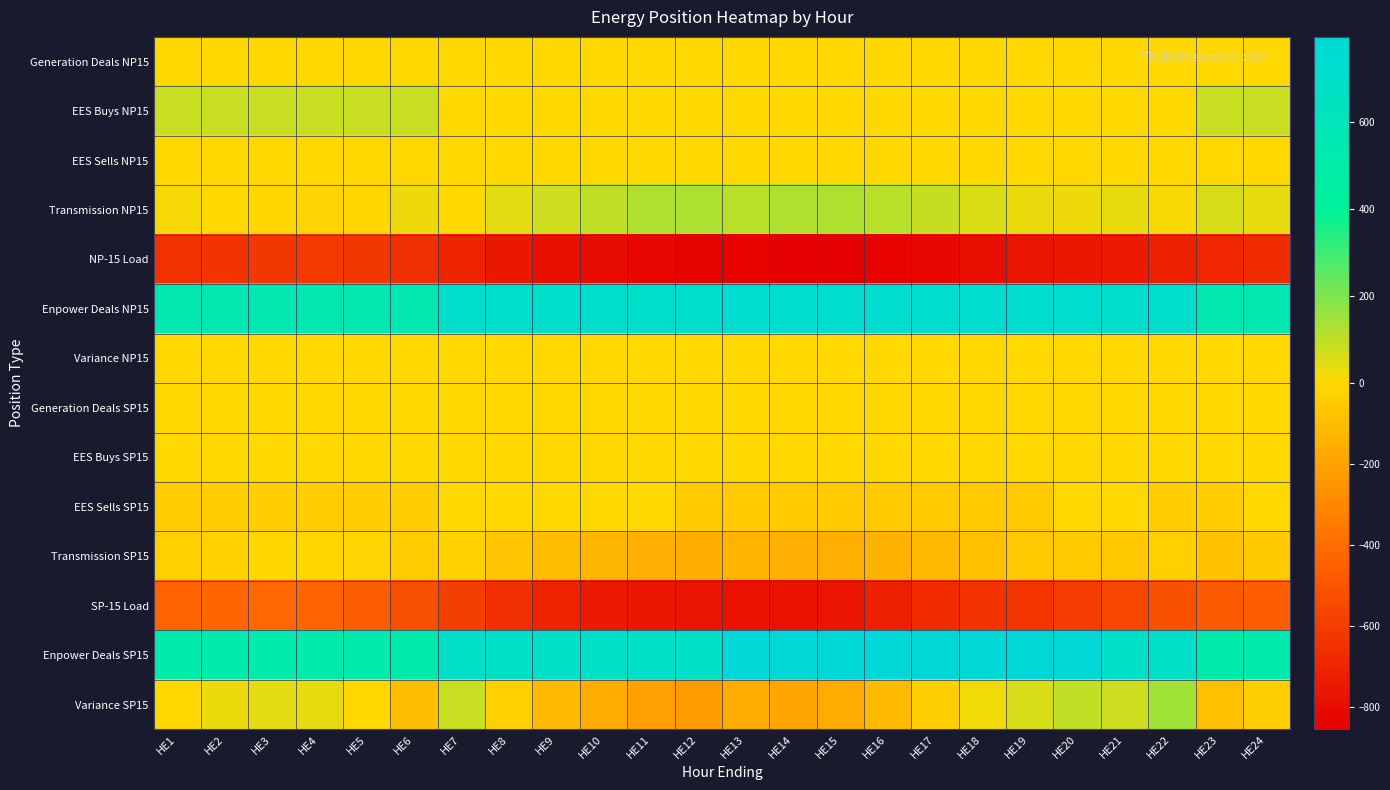

Between HE11 and HE7, which is larger?

HE11